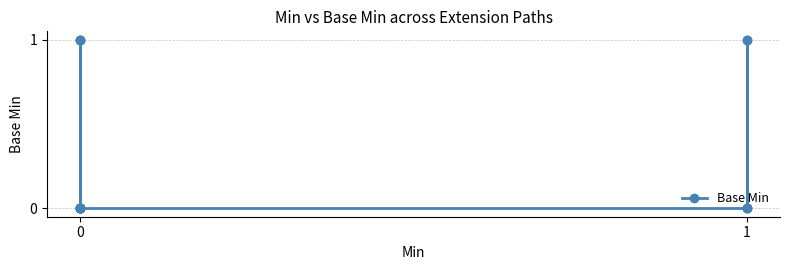

What is the maximum value shown in the chart?

1